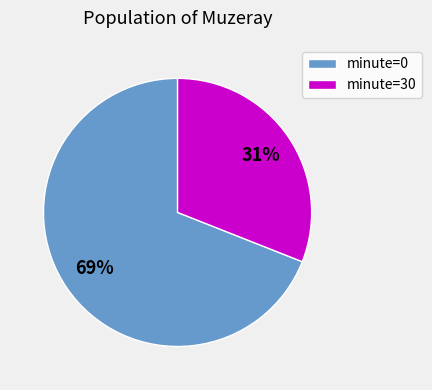

Is there a majority slice in this chart?

Yes